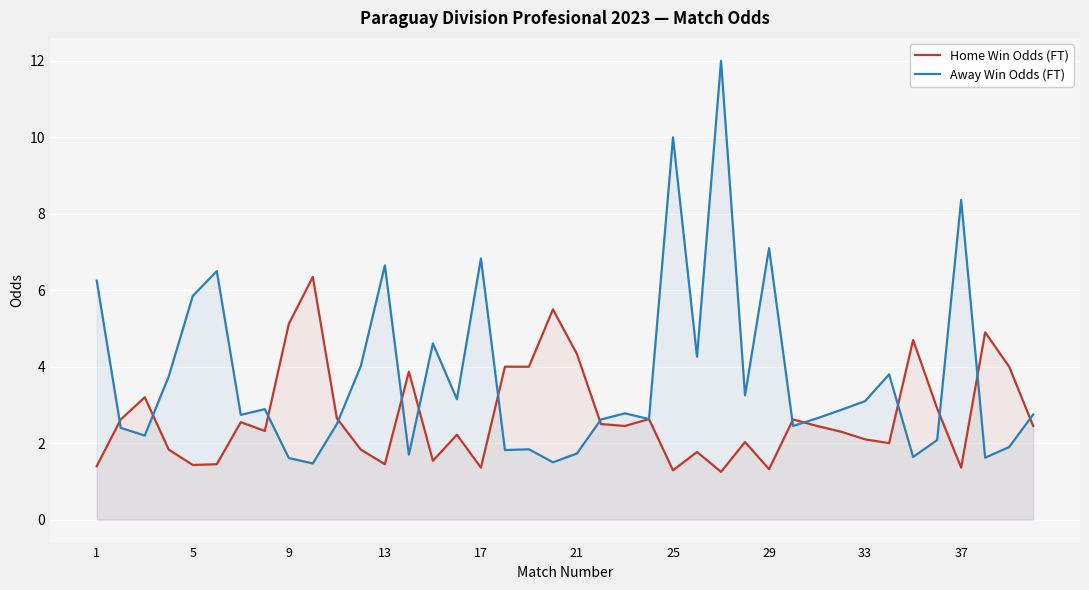

List the series in order of their overall mean, lowest first.

Home Win Odds (FT), Away Win Odds (FT)